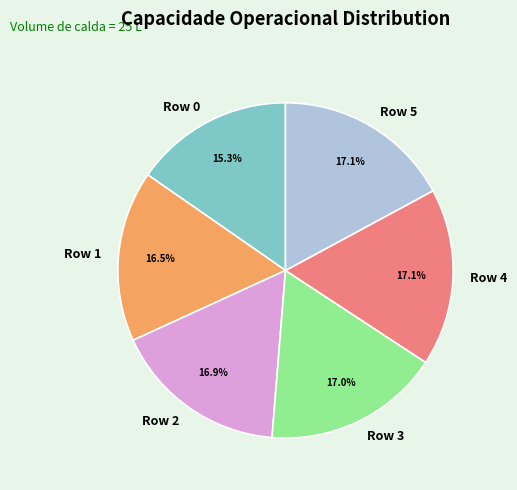

Is there any slice that represents more than half of the pie?

No